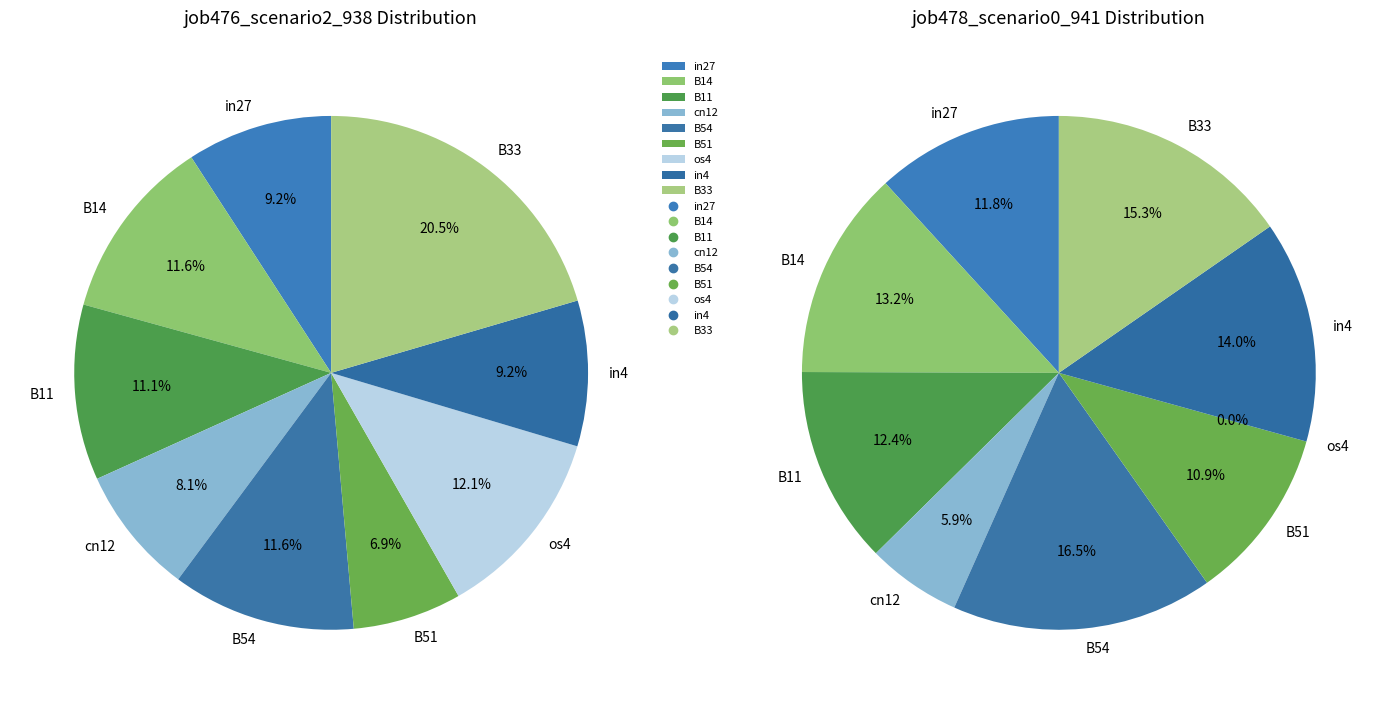

Is there any slice that represents more than half of the pie?

No